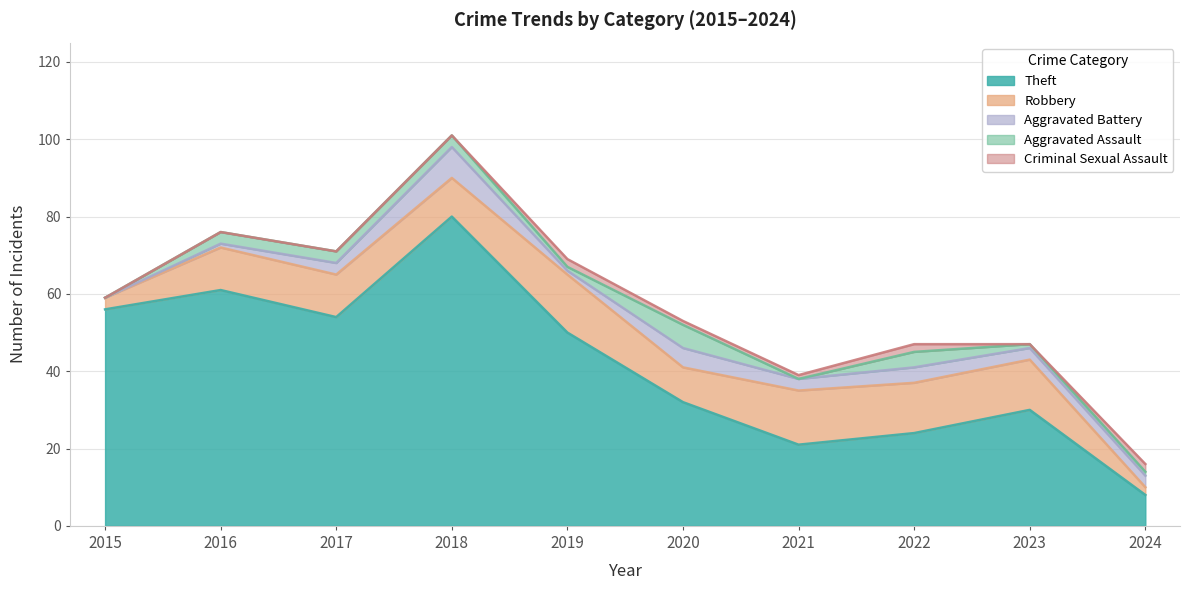

Rank the series by their maximum value, from lowest to highest.

Criminal Sexual Assault, Aggravated Assault, Aggravated Battery, Robbery, Theft